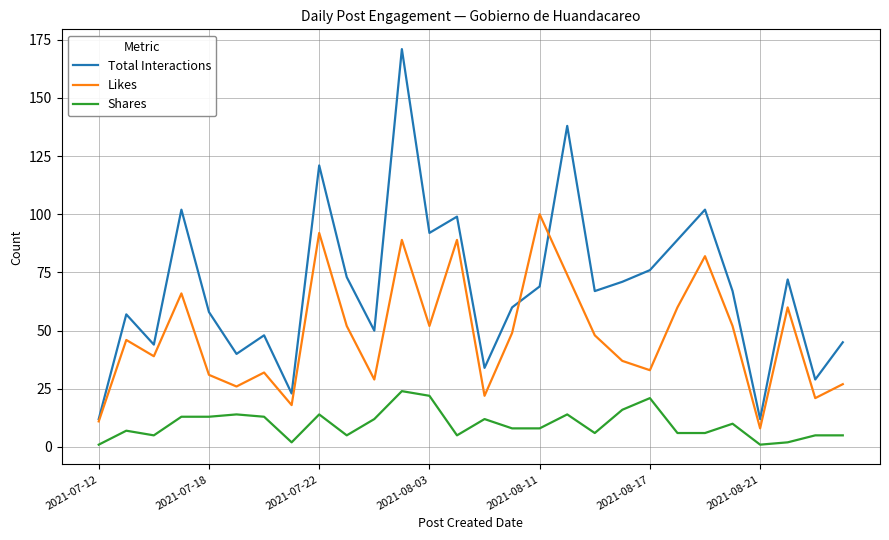

What is the greatest value displayed?

171